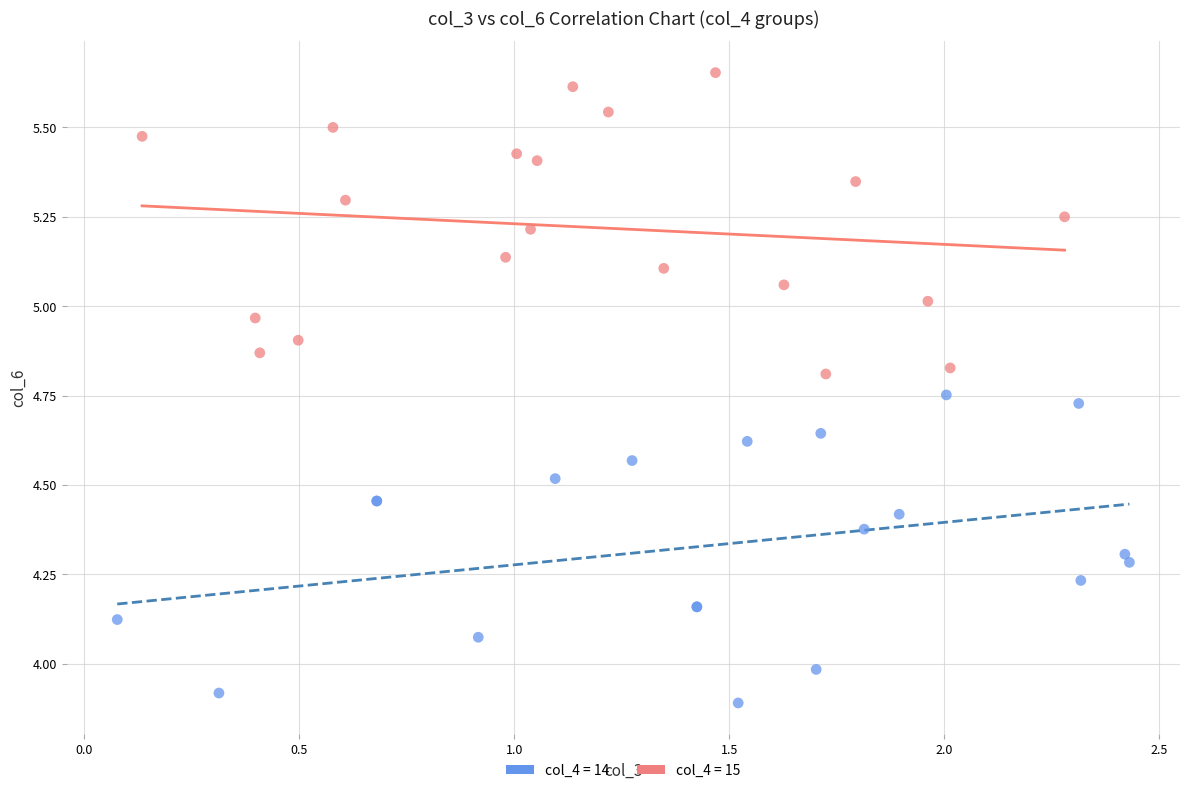

Which series reaches the minimum Y coordinate?

col_4 = 14